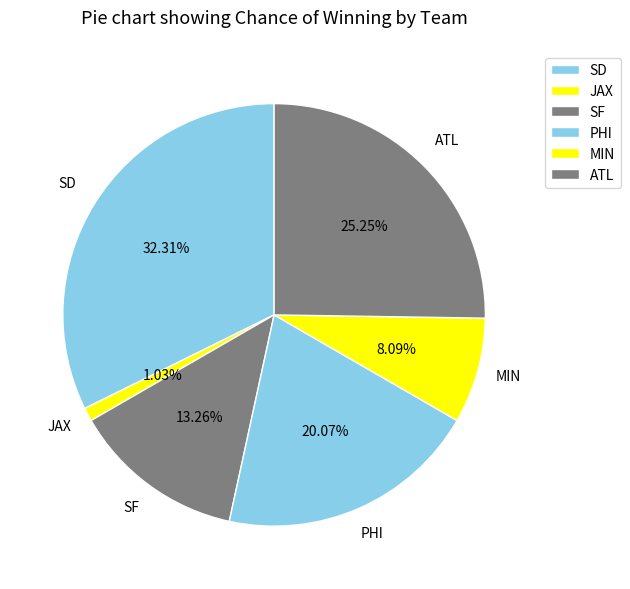

Do JAX and MIN together represent more than half of the pie?

No